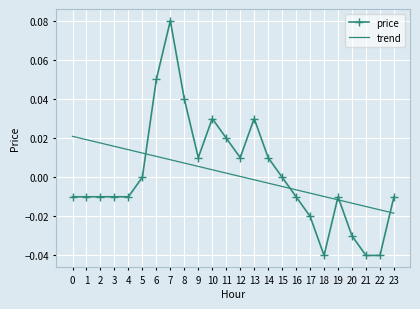

At which category is the sum across all series the highest?

7